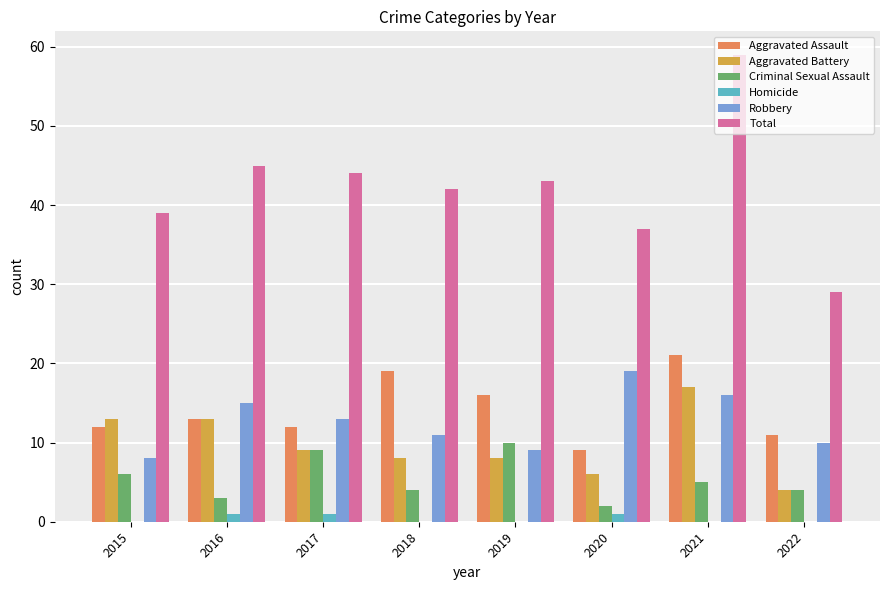

How many groups of bars are there?

8